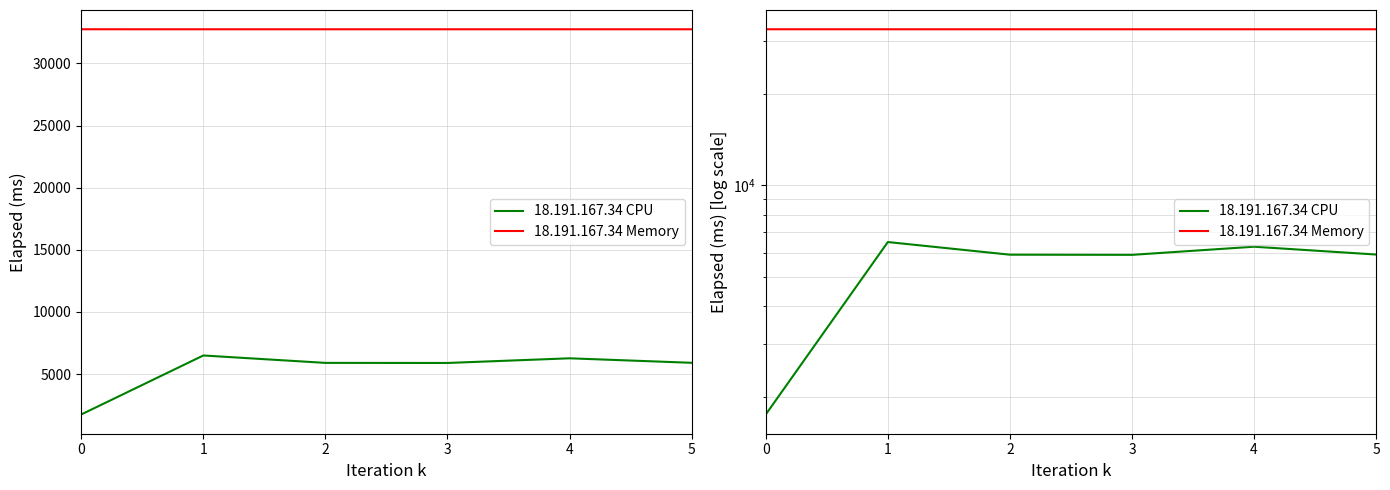

Where is the first local minimum for 18.191.167.34 CPU?

3